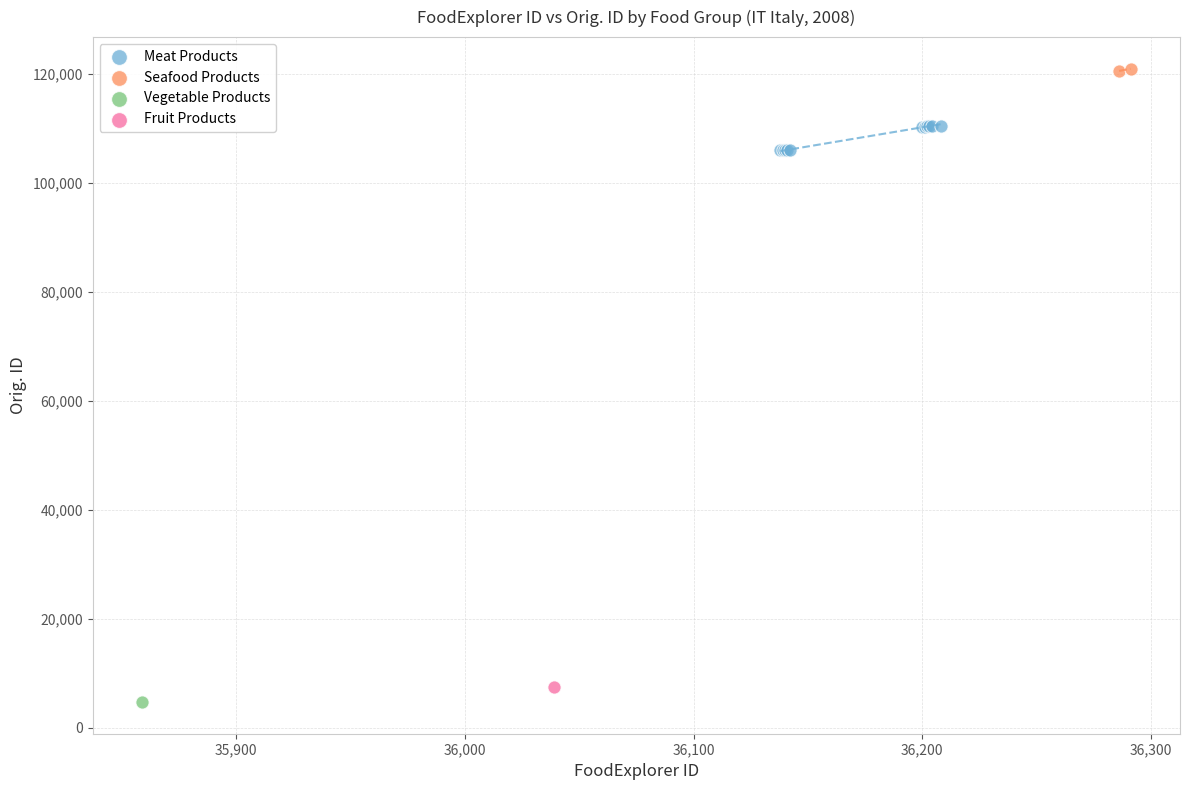

What are all the series names shown in the legend?

Meat Products, Seafood Products, Vegetable Products, Fruit Products